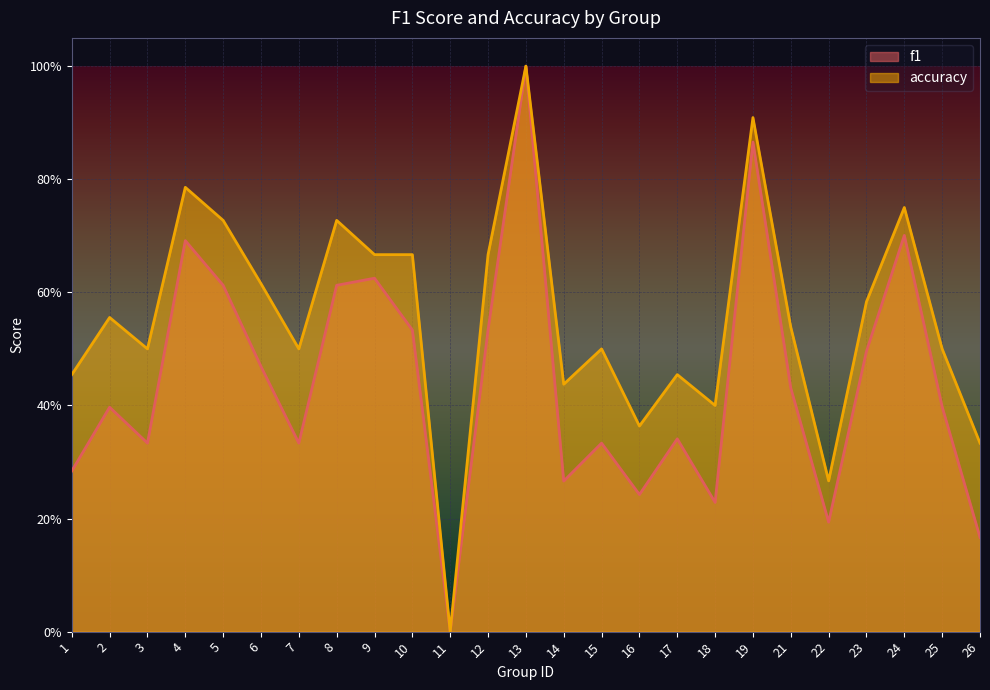

List the labels in order of accuracy value, smallest first.

11, 22, 26, 16, 18, 14, 1, 17, 3, 7, 15, 25, 21, 2, 23, 6, 9, 10, 12, 5, 8, 24, 4, 19, 13